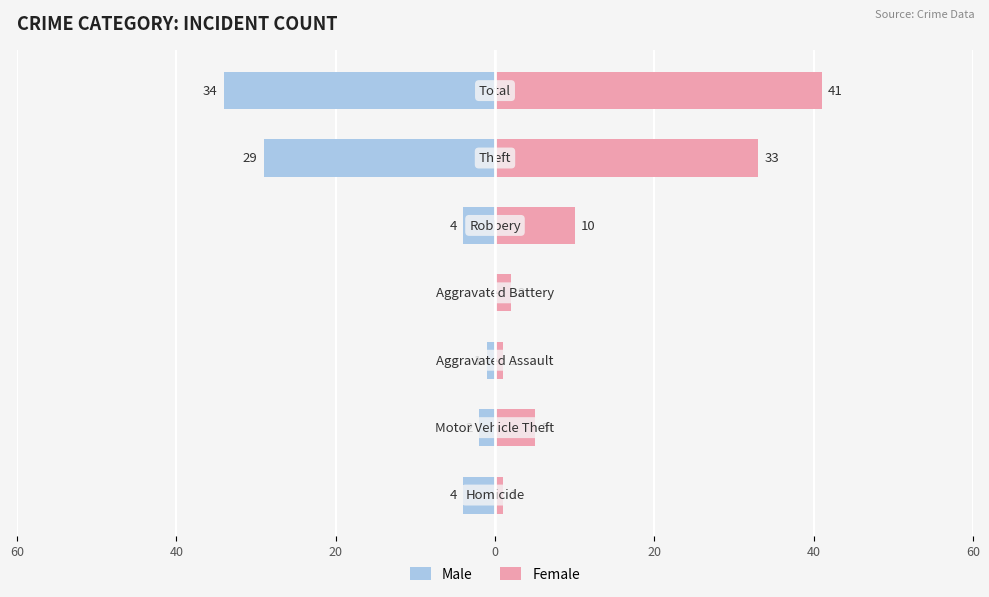

What is the spread (max minus min) of values at 0?

2